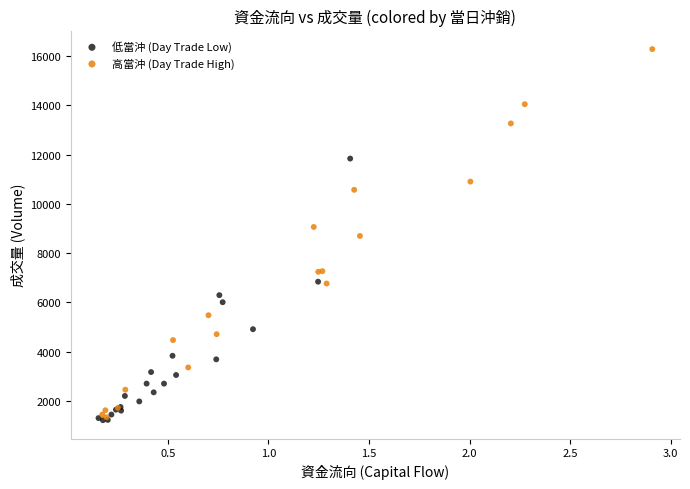

What are all the series names shown in the legend?

低當沖 (Day Trade Low), 高當沖 (Day Trade High)